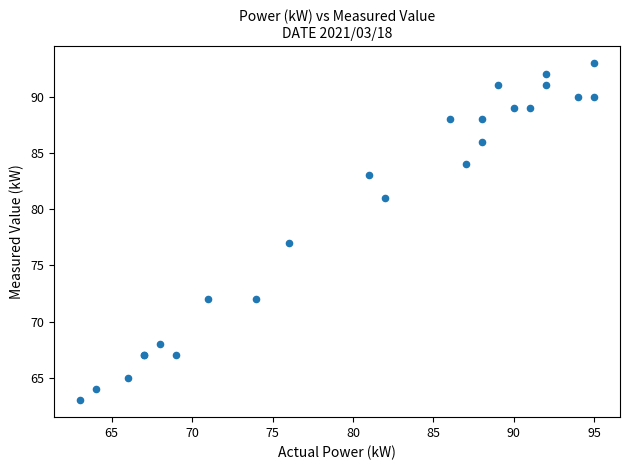

What Y value in the scatter plot is closest to 78?

77